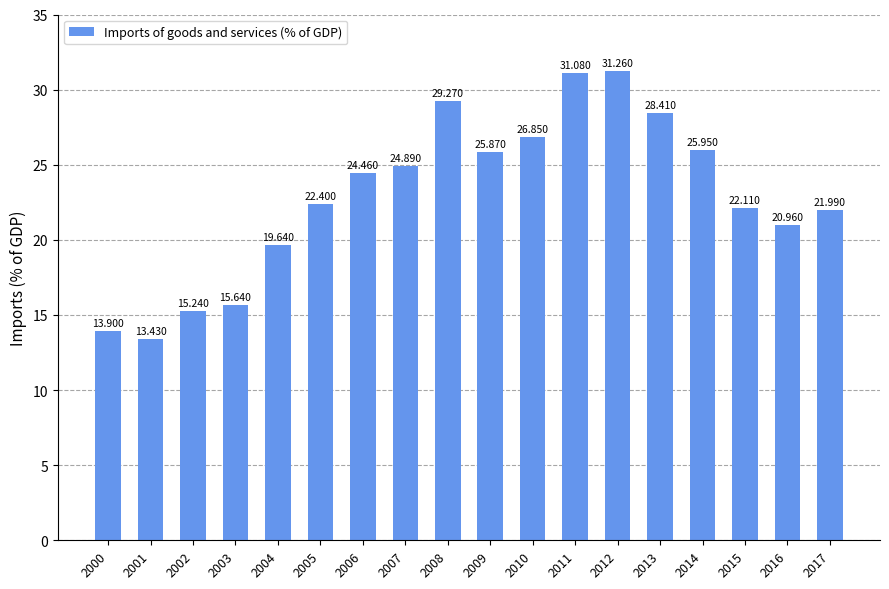

How many values exceed 24?

9